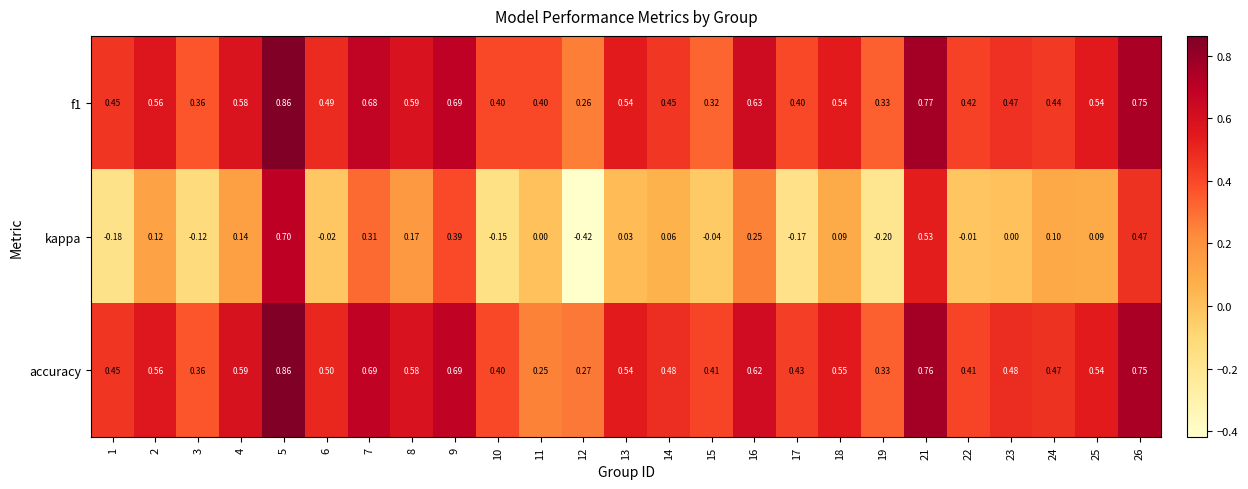

Which series has the widest spread of values?

kappa